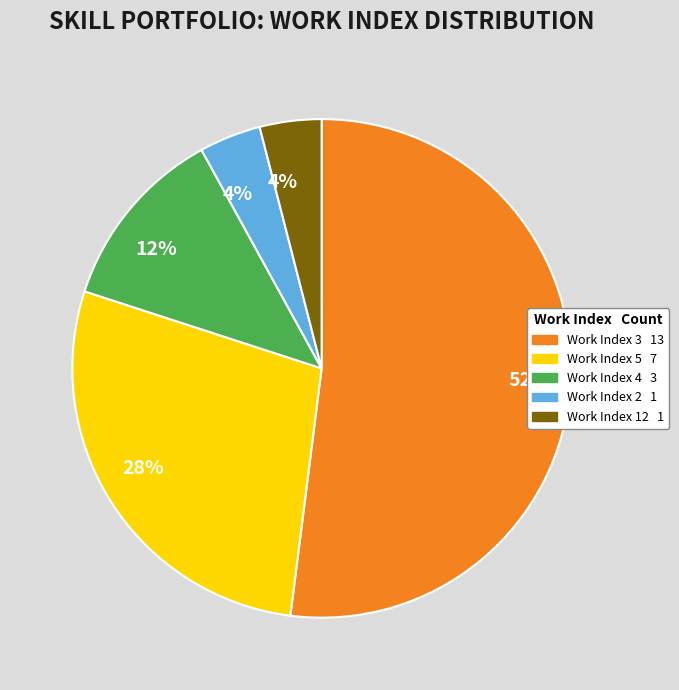

Does any single category account for the majority?

Yes